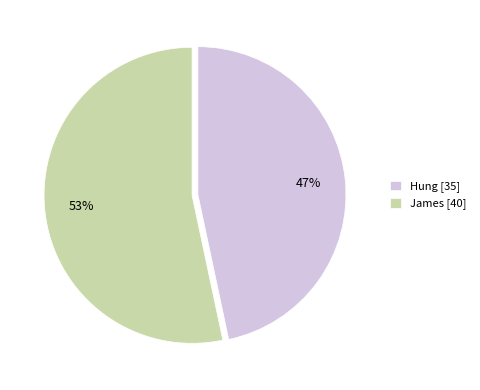

Do Hung [35] and James [40] together represent more than half of the pie?

Yes